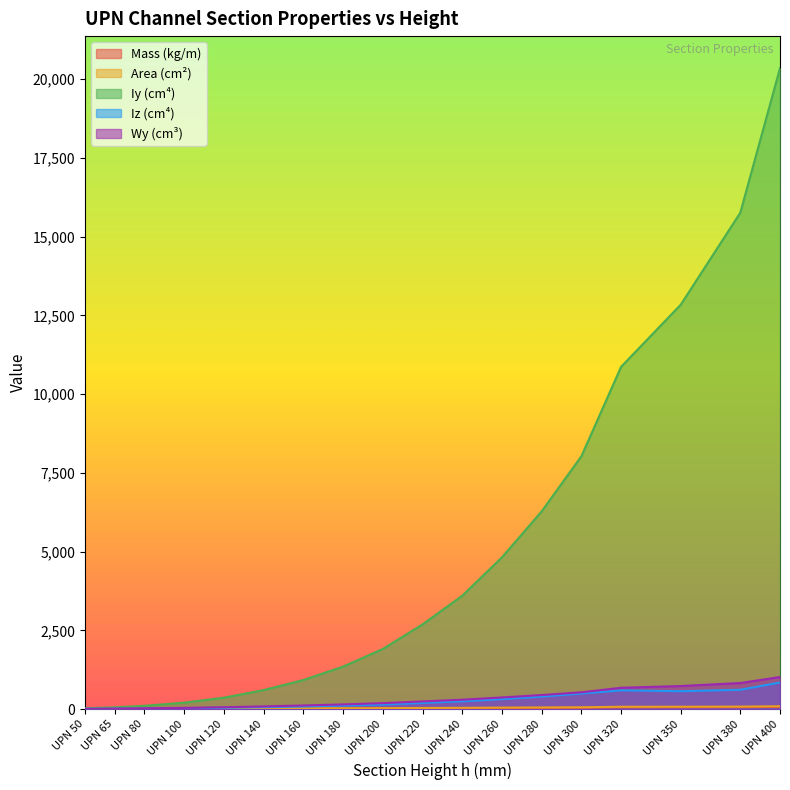

At which label does Area first exceed 37?

UPN 220